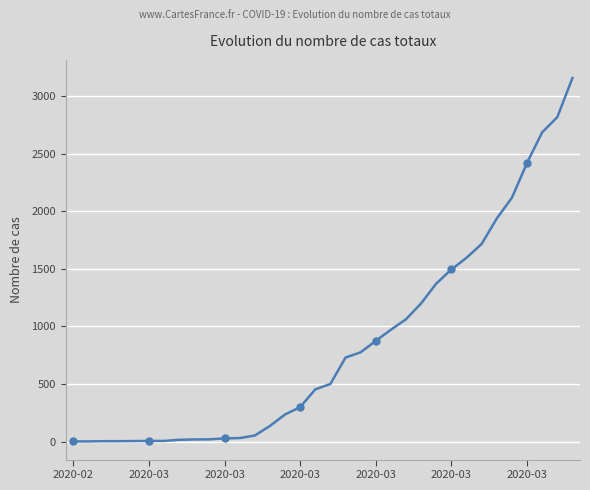

What is the sum of all values?

28759